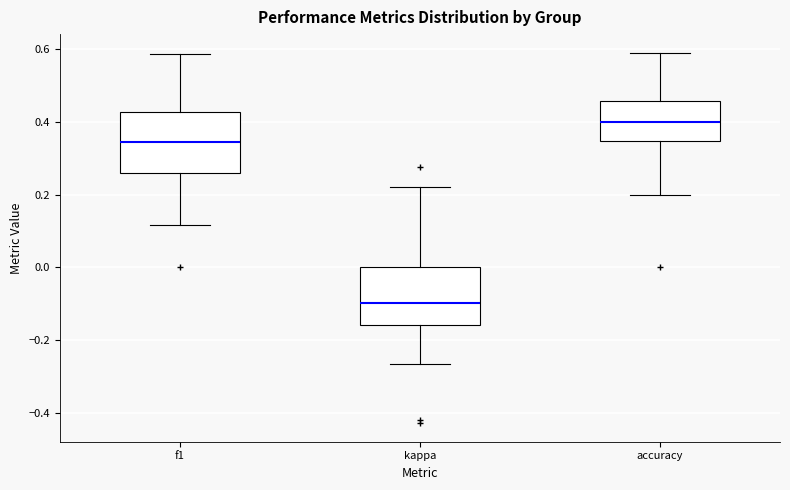

Reading left to right, transcribe this box plot: for each box, give where its median line is, the range the box spans, and where its two whiskers end, as read against the y-axis. The values are not printed on the chart, so give them approximately, as read against the axis.

f1: median 0.34, box 0.26 to 0.42, whiskers 0.12 to 0.58
kappa: median -0.10, box -0.16 to 0.00, whiskers -0.26 to 0.22
accuracy: median 0.40, box 0.34 to 0.46, whiskers 0.20 to 0.60